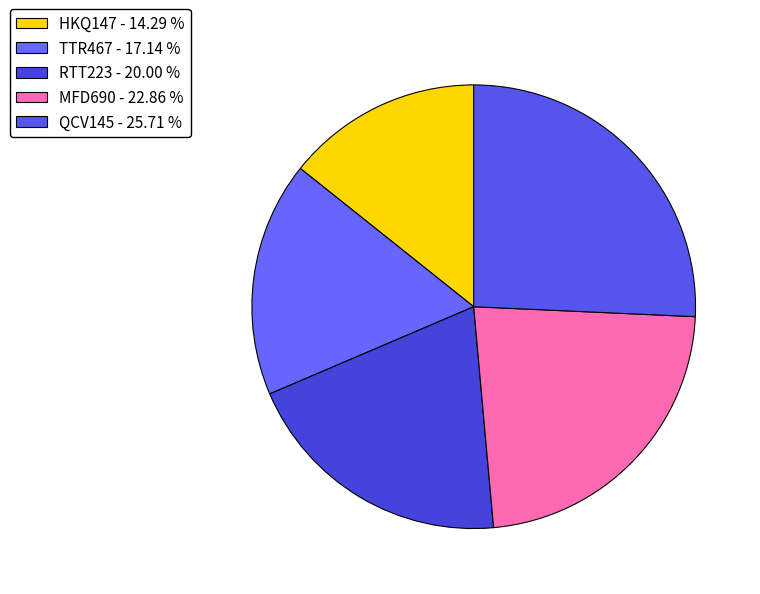

Is it true that MFD690 is 23% of the pie?

True